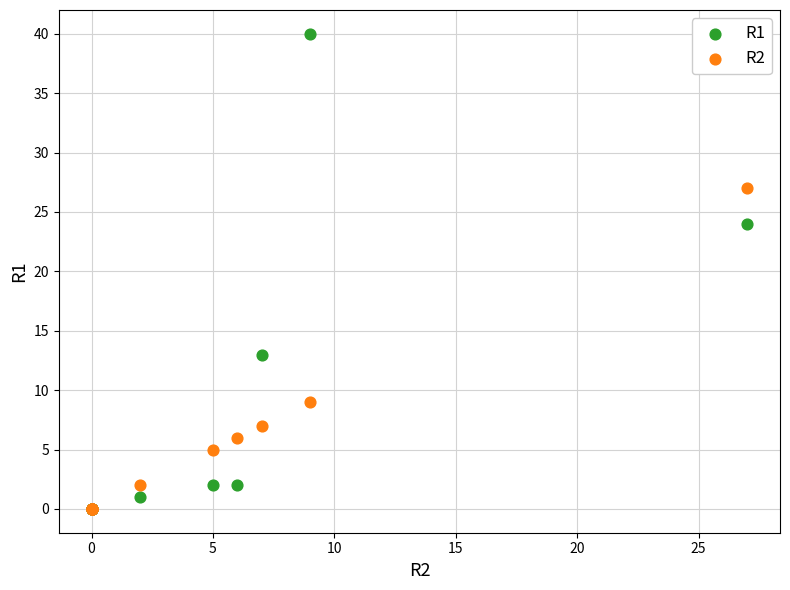

Which series has the largest Y range (max minus min)?

R1